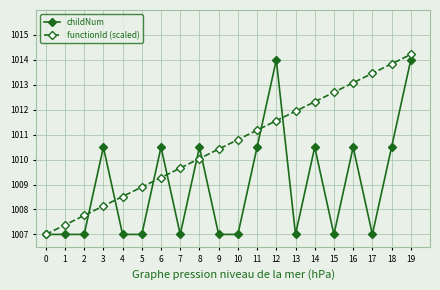

What is the value of the functionId (scaled) point at the 2nd from the left?

1007.4